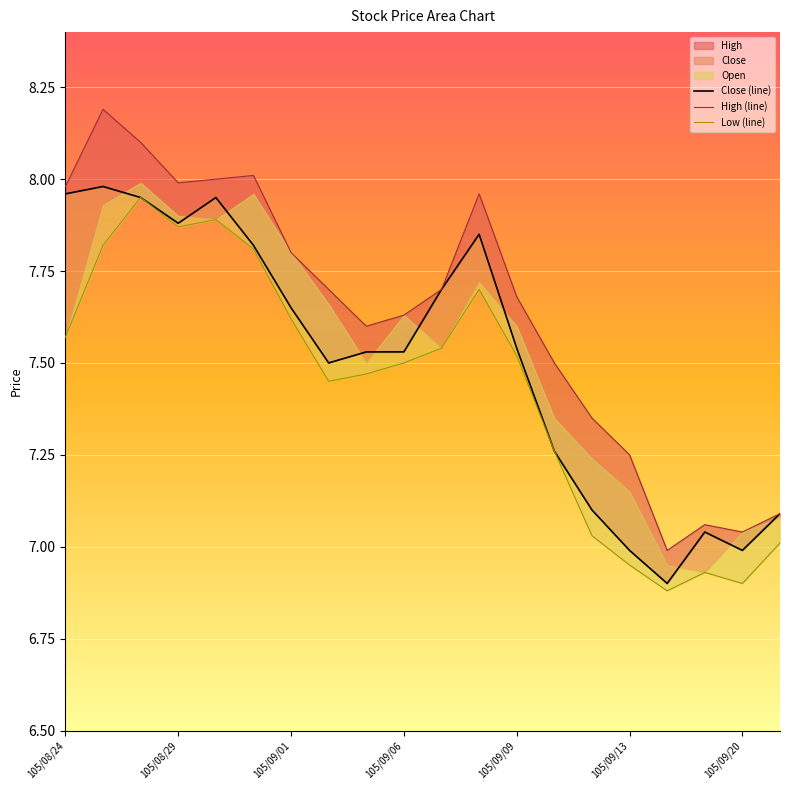

True or false: Low (line) and High (line) cross at least once.

False